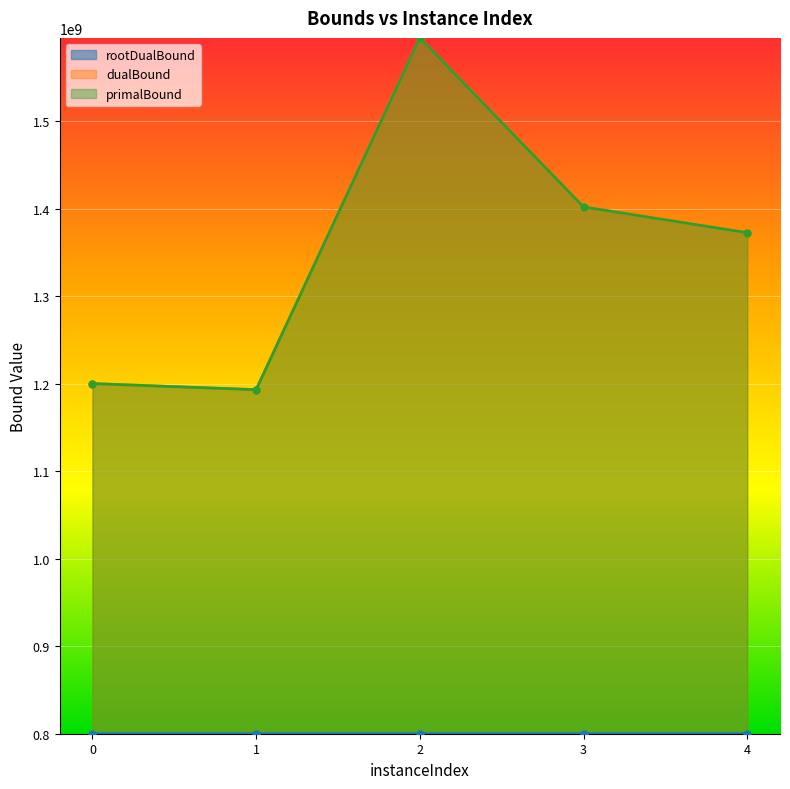

True or false: primalBound has more than 2 points higher than both neighbors.

False